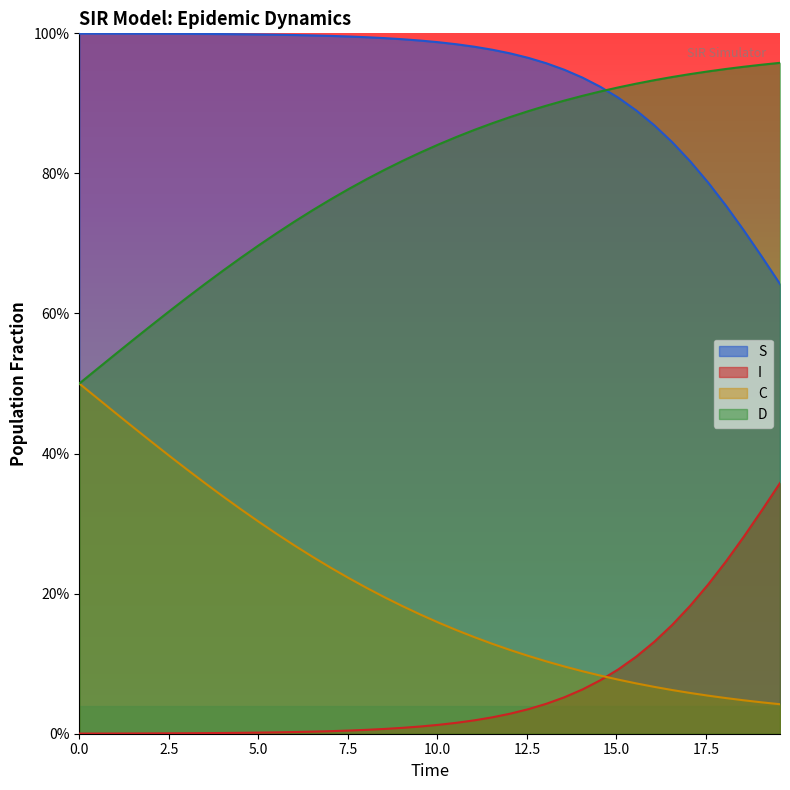

Does the chart have visible grid lines?

No